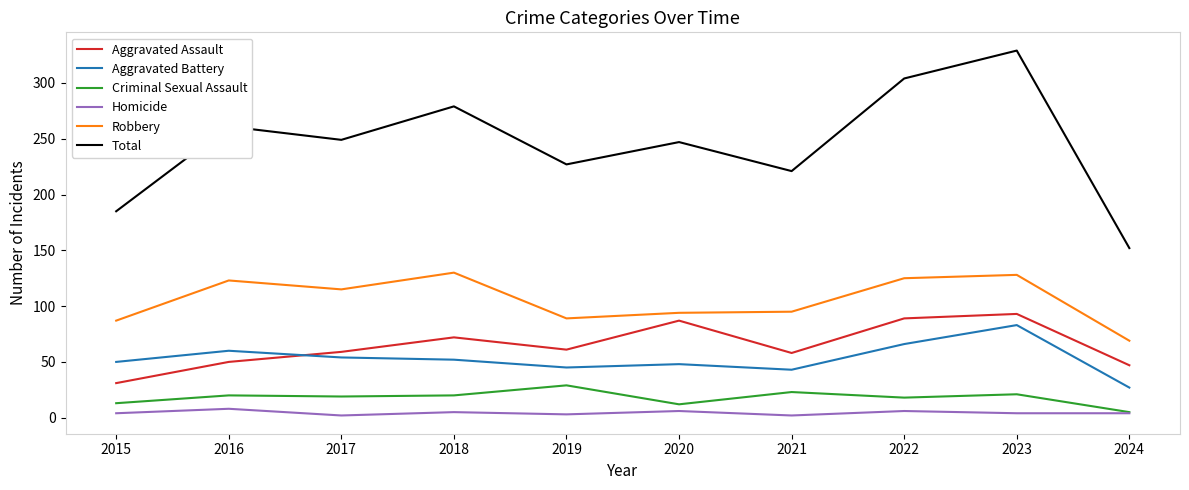

At which category is the sum across all series the highest?

2023